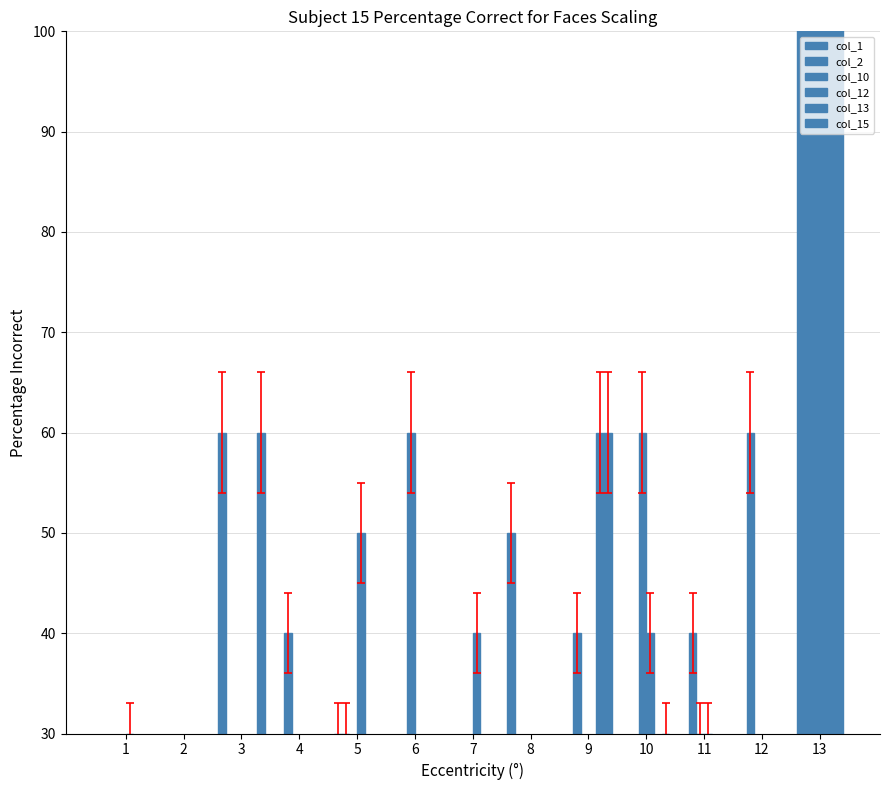

The value of col_12 at 12 is 77. True or false?

False